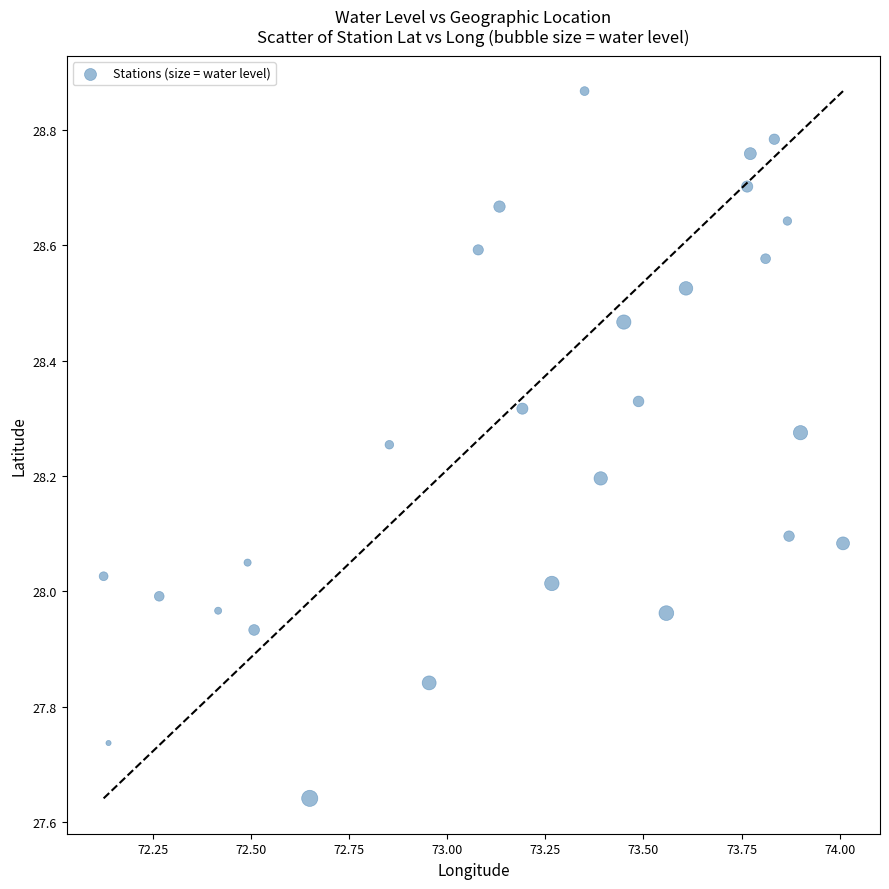

What is the range of X values (max minus min)?

1.9